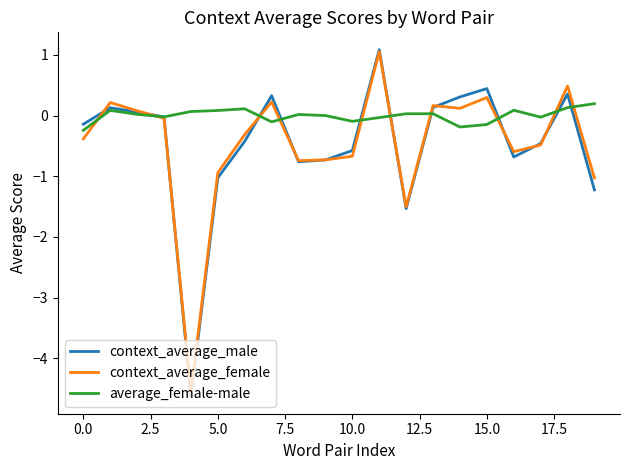

Which series has the widest spread of values?

context_average_male